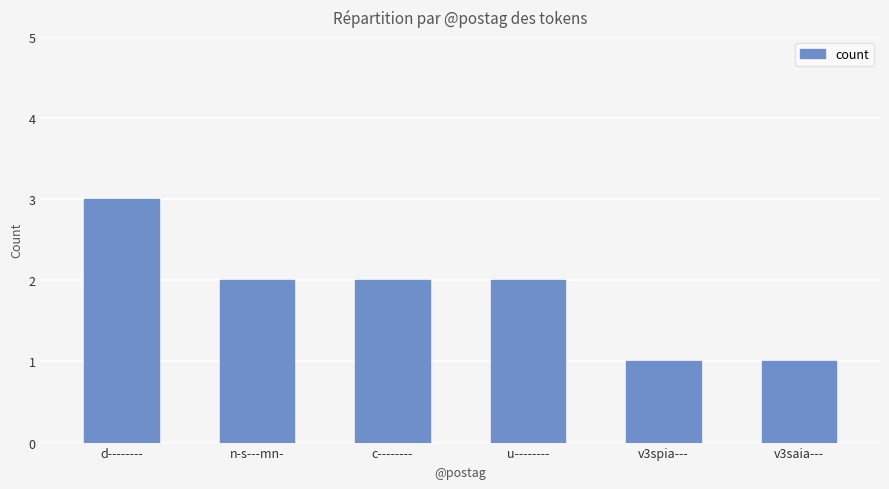

What value does the data have at u--------?

2